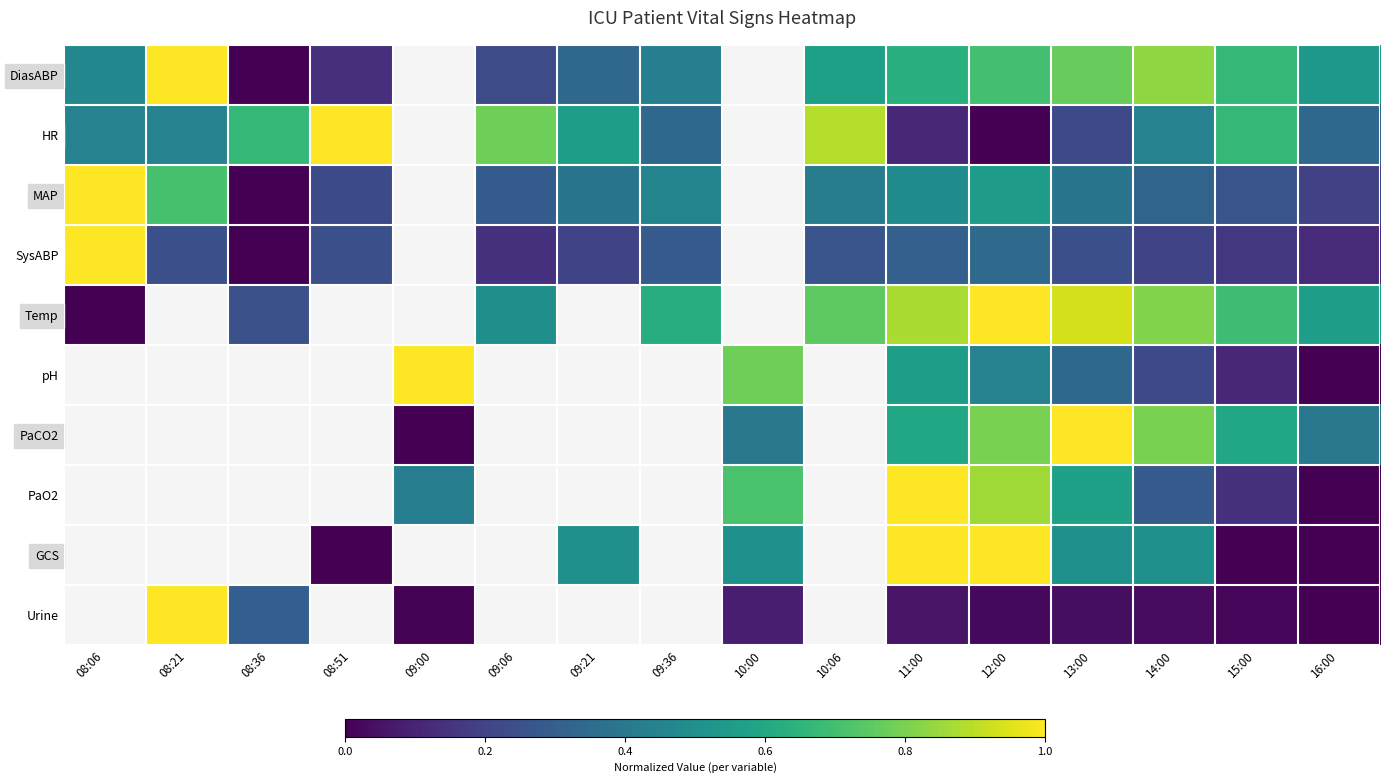

How many series are shown in this chart?

10